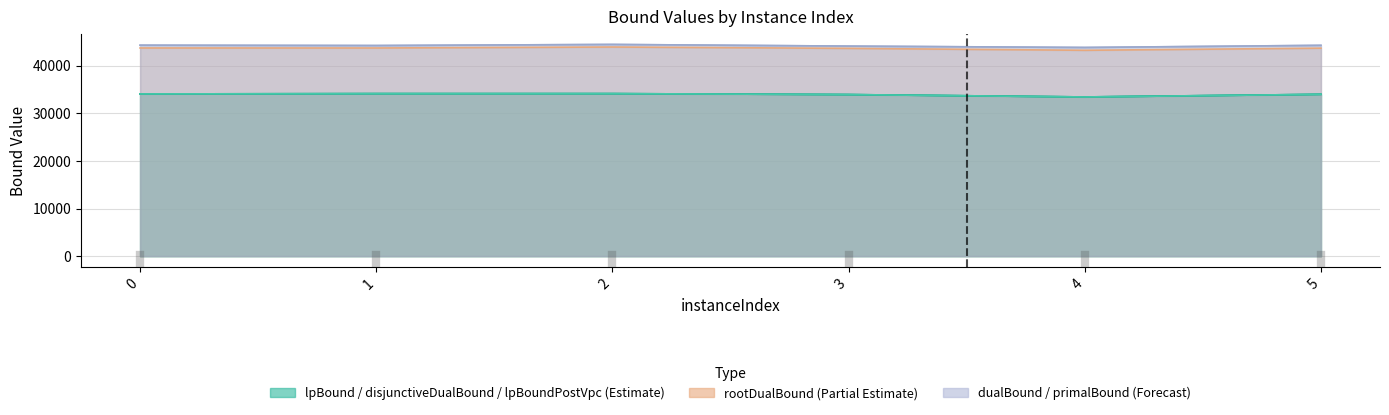

Which series has the widest spread of values?

lpBound